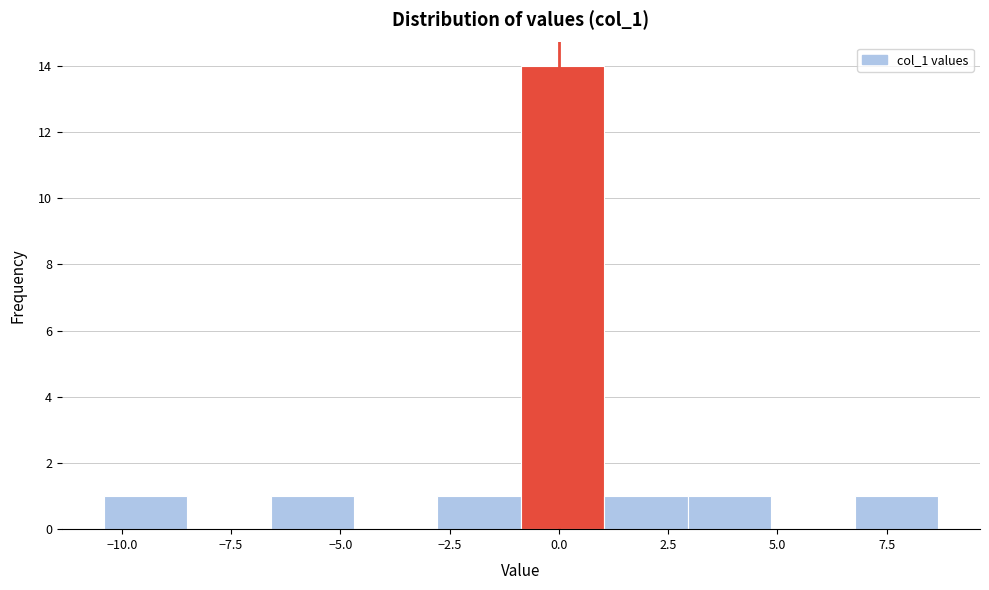

Read against the x-axis, roughly where is the centre of the tallest bar?

0.0